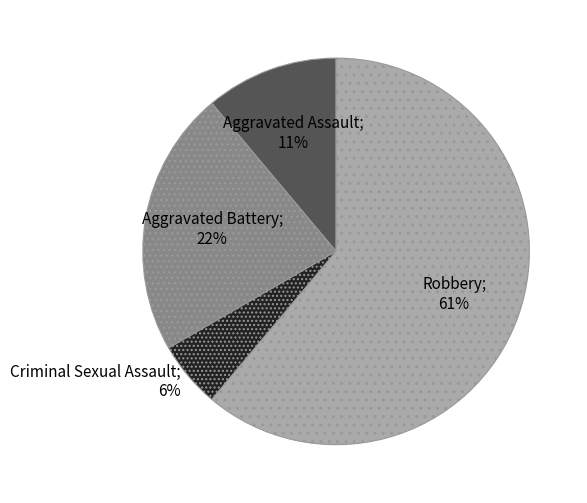

Is there a majority slice in this chart?

Yes